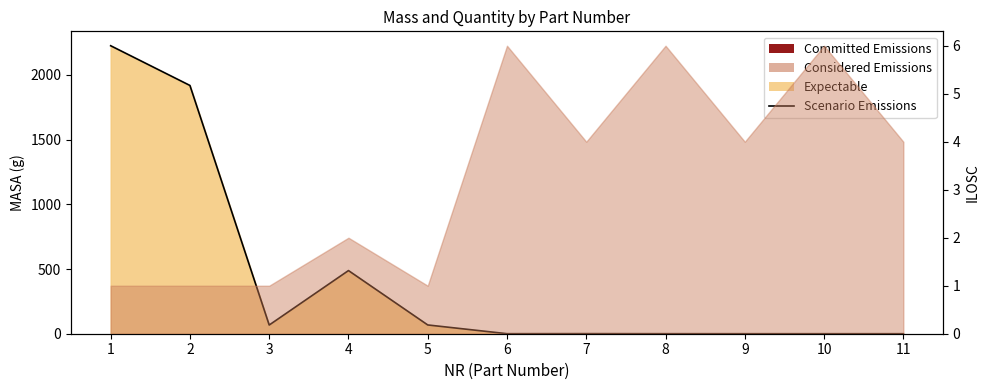

Which category has the highest value across all series?

1